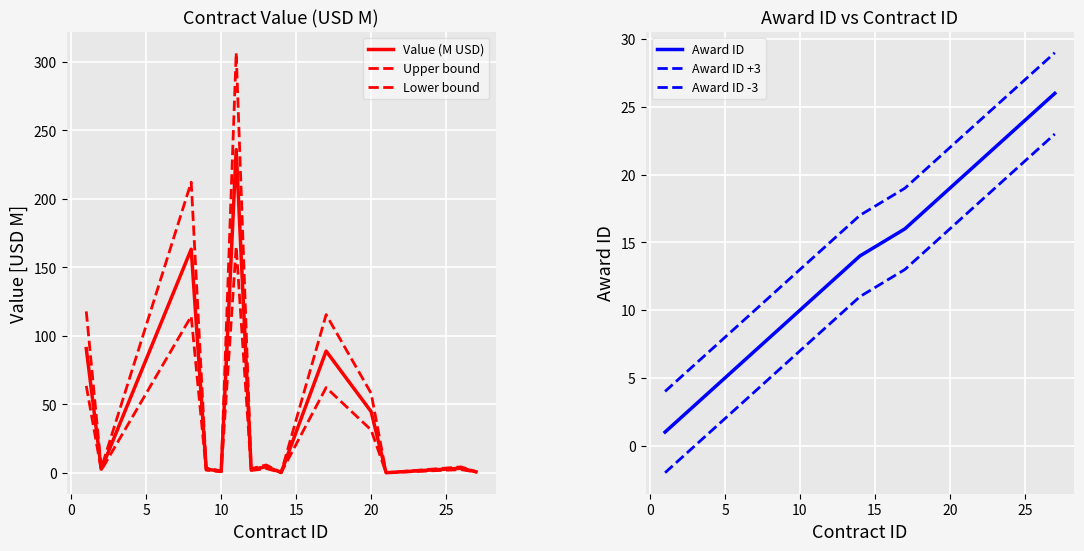

True or false: Upper bound and Award ID intersect in this chart.

True